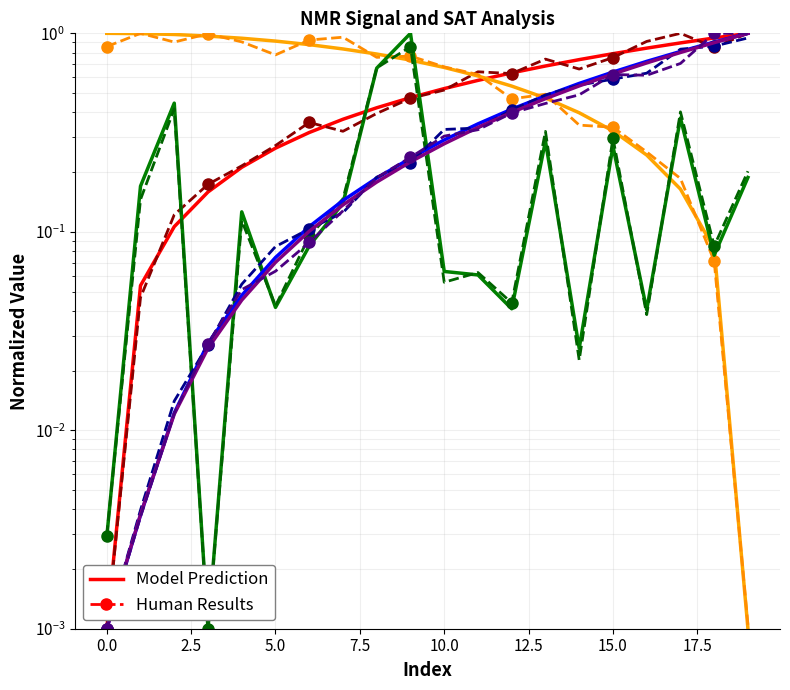

True or false: NMR_signal(mean) has more than 0 interior local peaks.

False